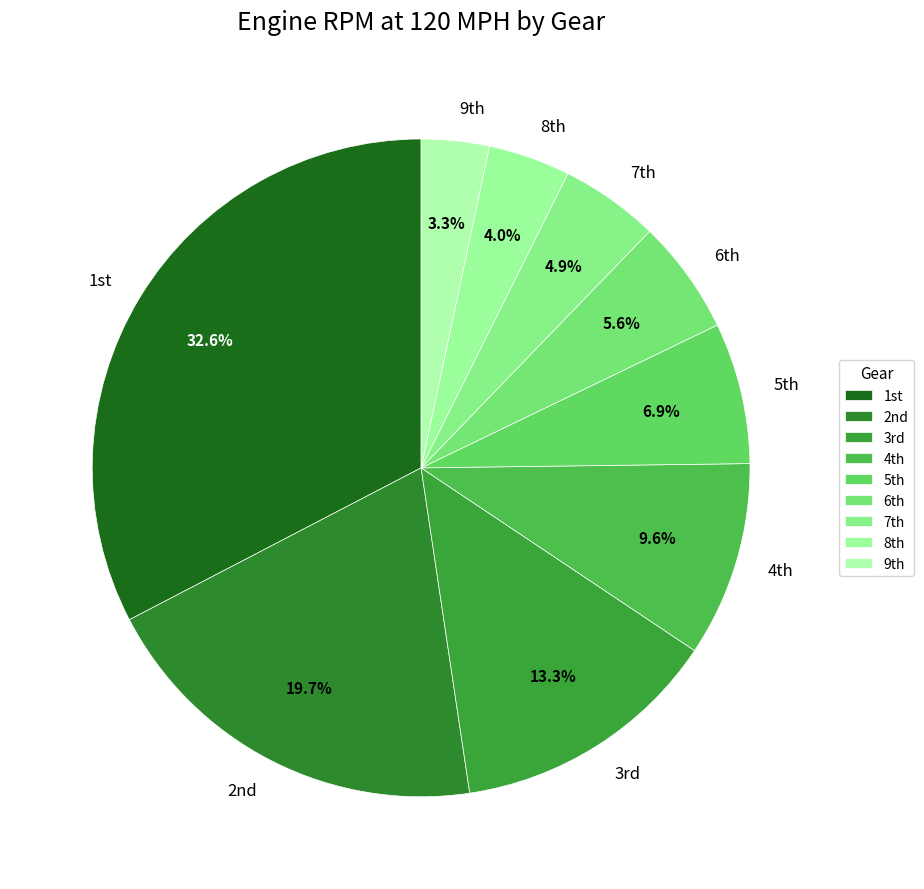

Rank the categories by value from lowest to highest.

9th, 8th, 7th, 6th, 5th, 4th, 3rd, 2nd, 1st